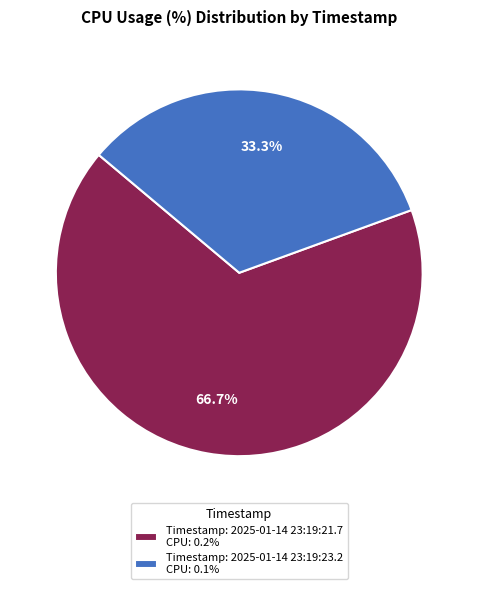

Is the sum of Timestamp: 2025-01-14 23:19:23.2 CPU: 0.1% and Timestamp: 2025-01-14 23:19:21.7 CPU: 0.2% greater than half?

Yes